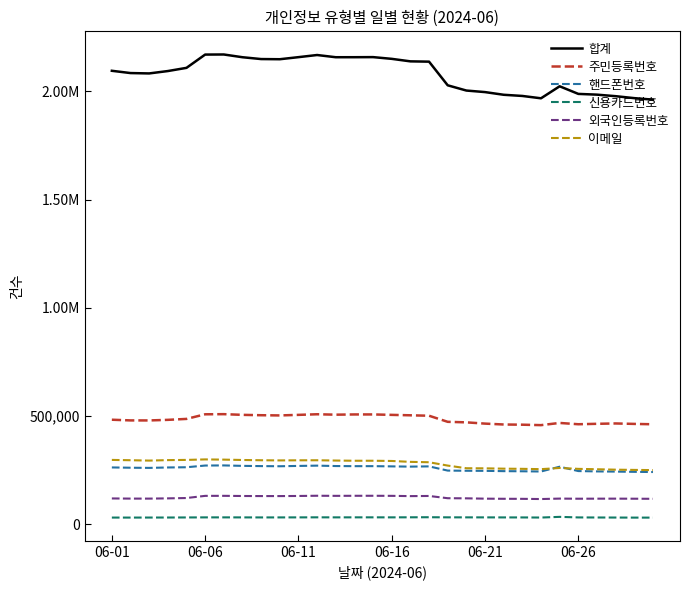

What is the value of the 합계 point at the 24th from the left?

1968430